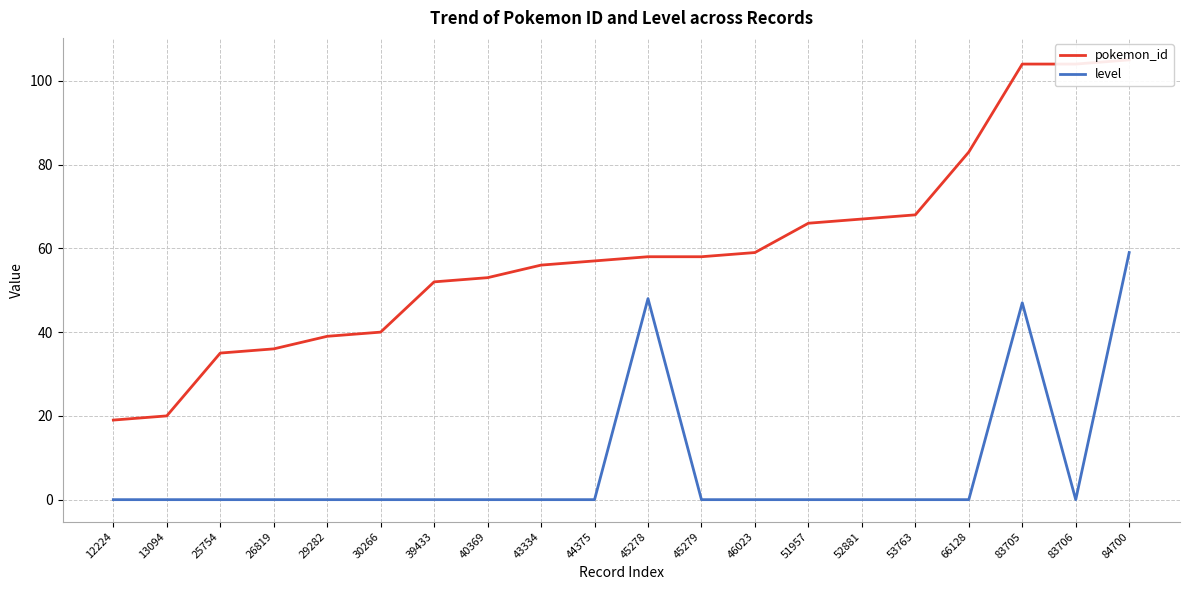

At how many categories does at least one series exceed 101?

3